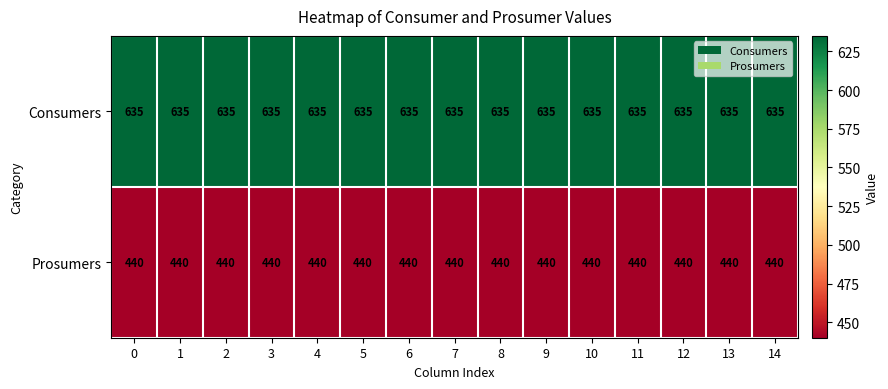

List the series in order of their overall mean, lowest first.

Prosumers, Consumers